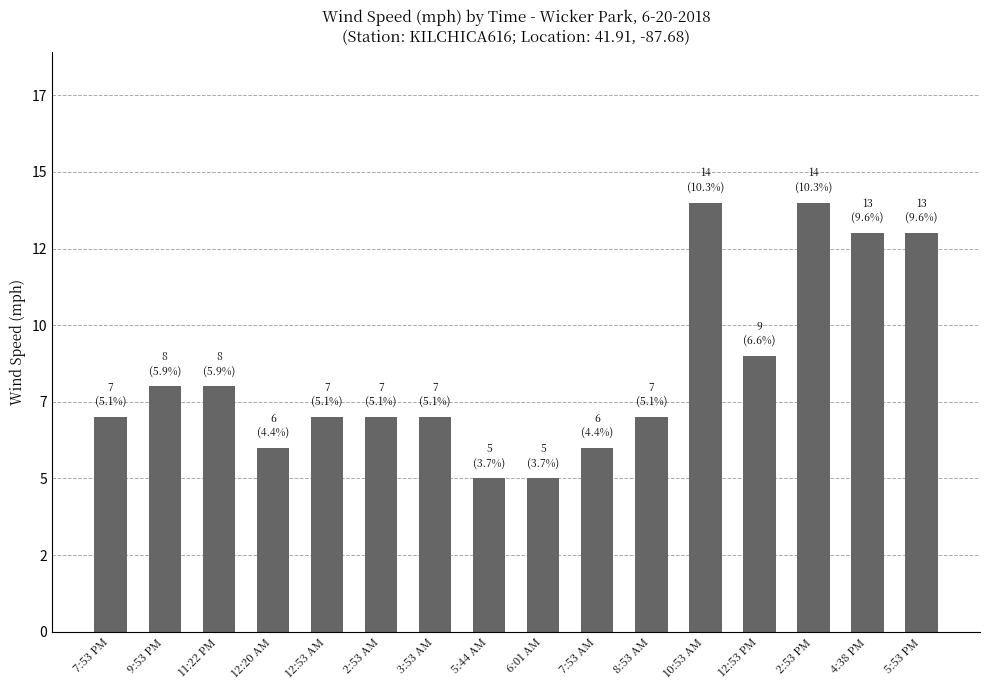

What is the sum of all values?

136